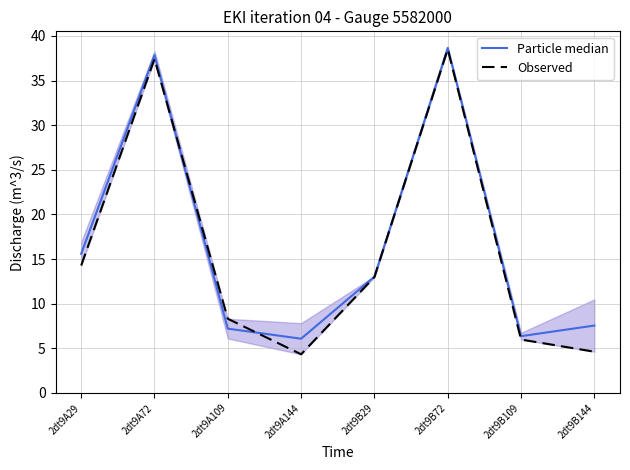

The value of Particle median at 2dt9B109 is 6.4. True or false?

True